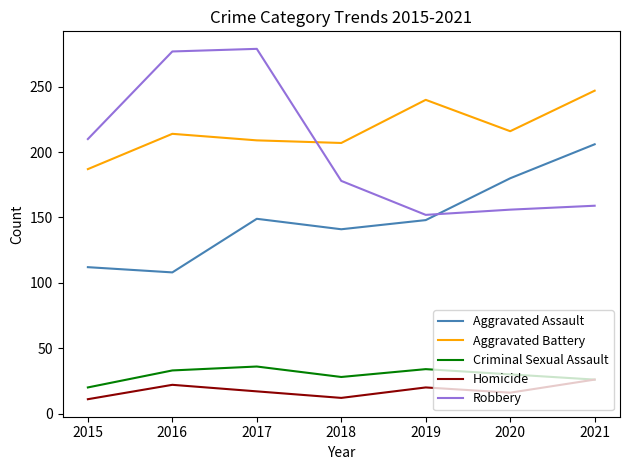

What is the total value across all series at 2017?

690